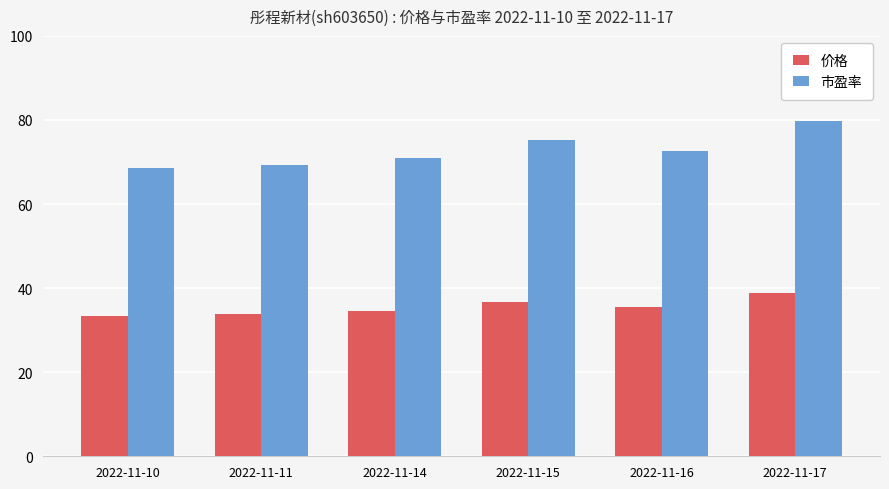

What is the difference between the highest and lowest values at 2022-11-16?

37.1